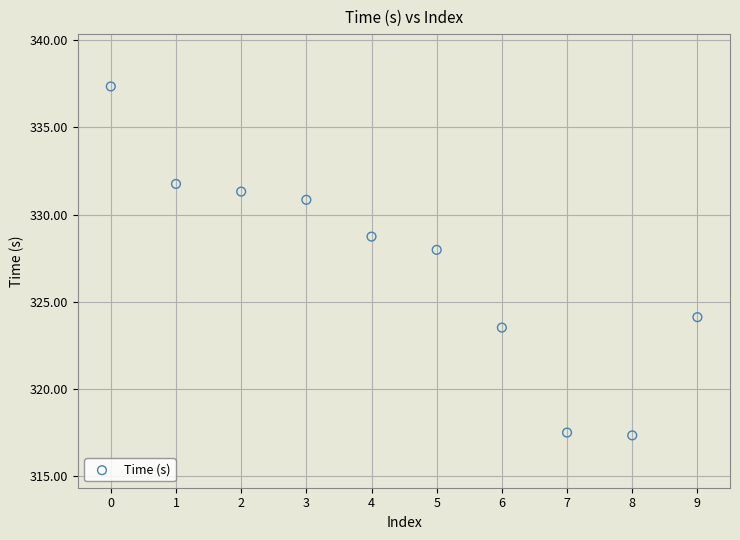

What is the range of Y values (max minus min)?

20.0